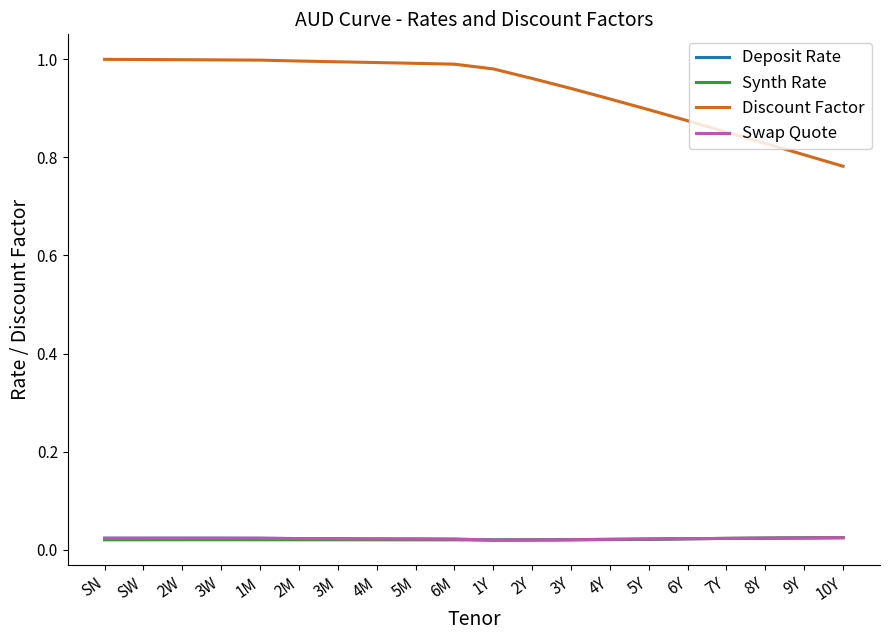

What position from the left is 8Y?

18